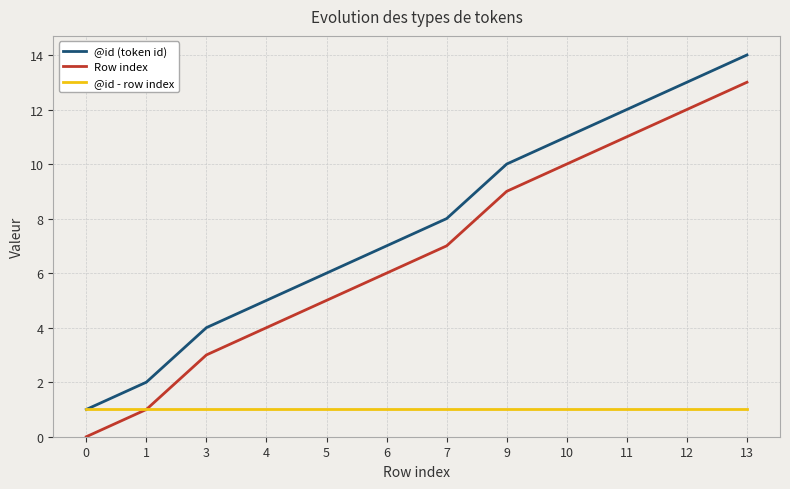

The value of @id (token id) at 9 is 10. True or false?

True